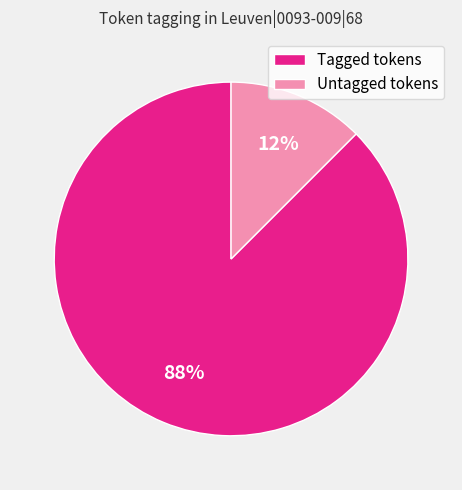

How many slices are in this pie chart?

2